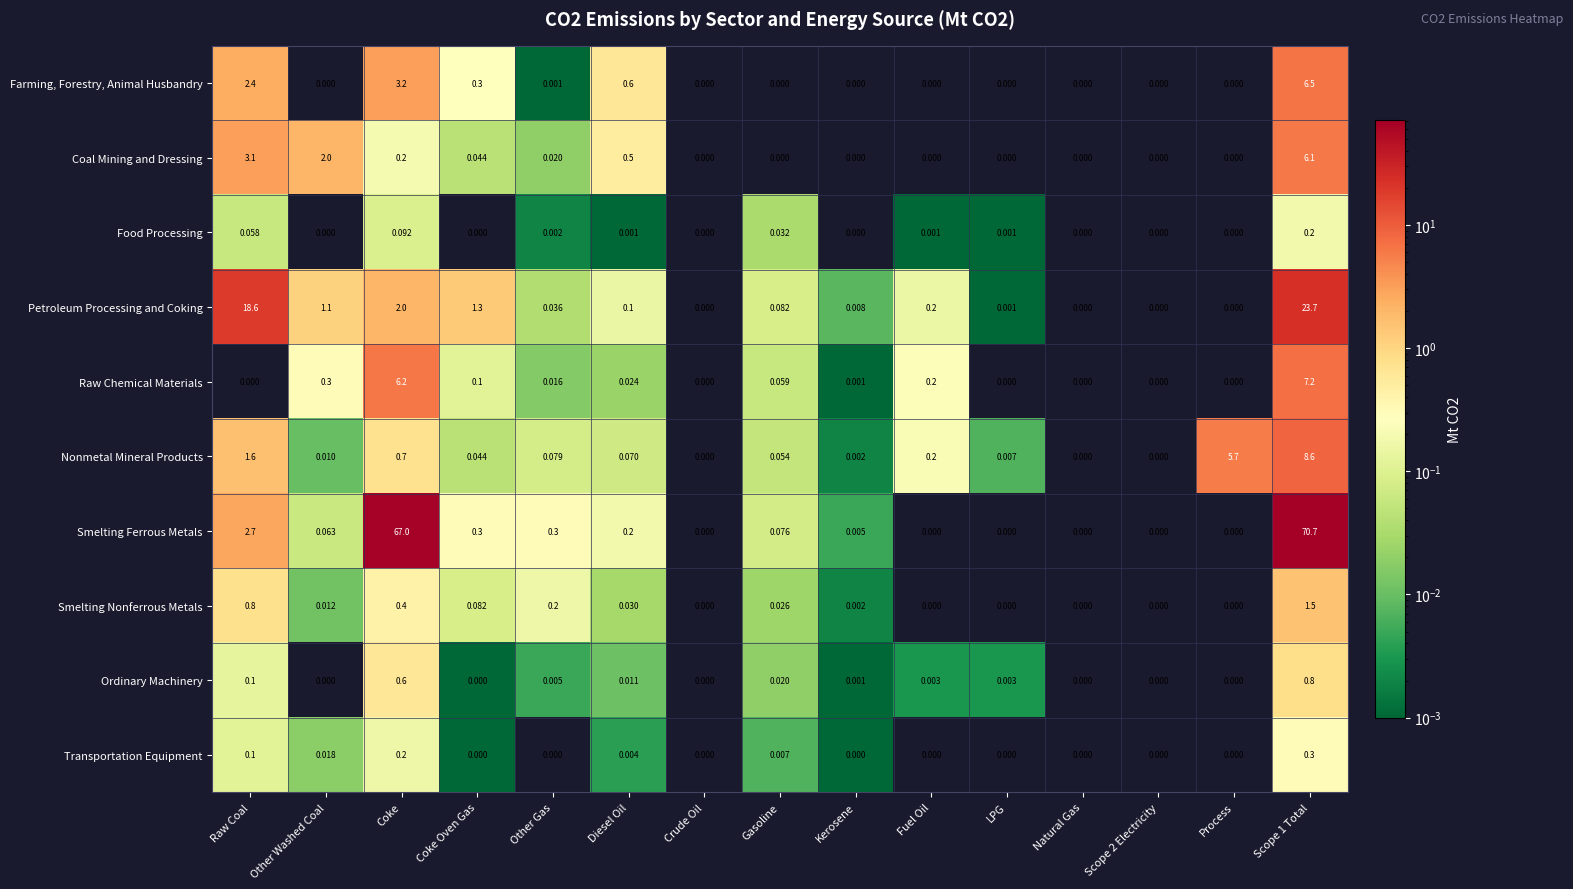

What is the total value across all series at Scope 1 Total?

125.6